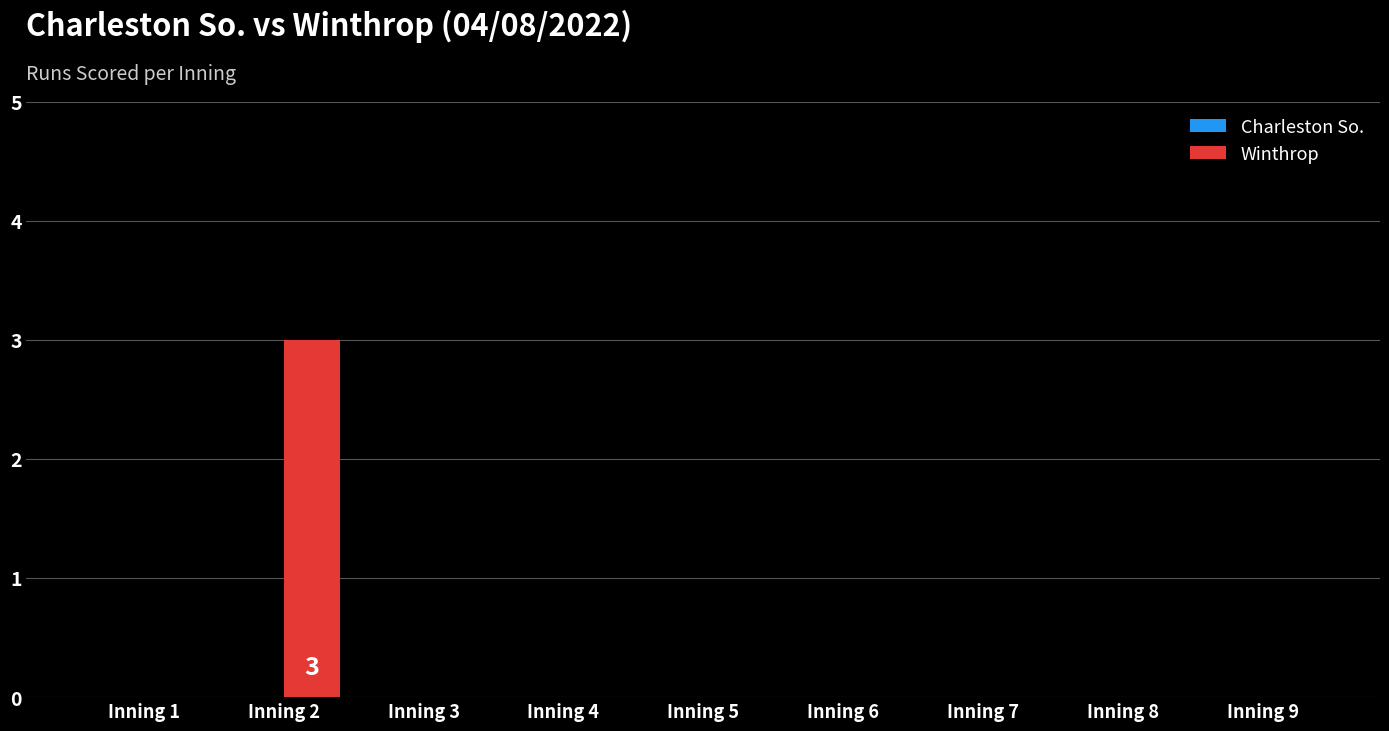

How many series are shown in this chart?

1